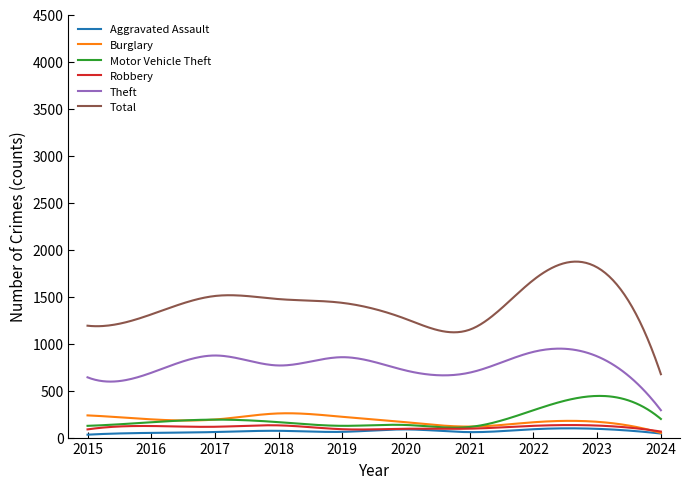

What is the highest value of the Total series?

1871.7